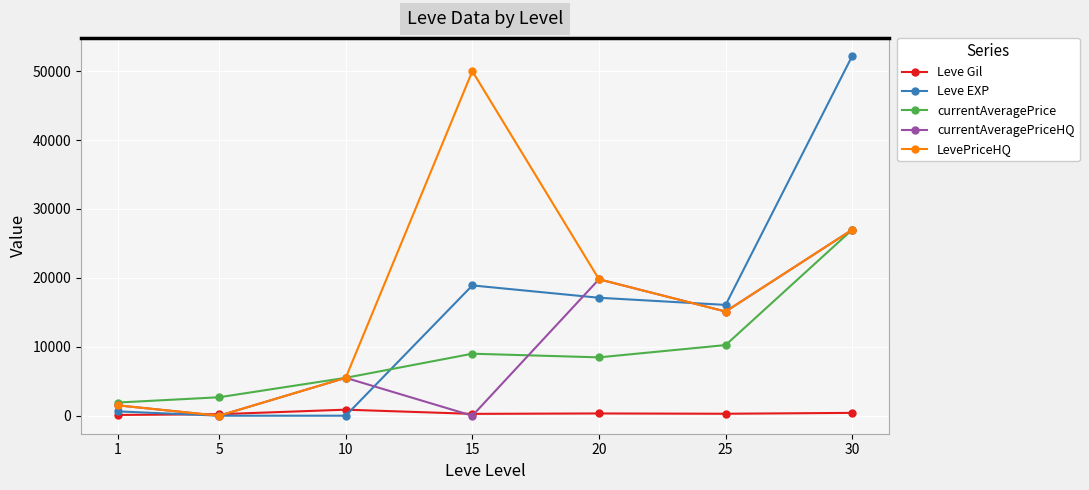

Read the currentAveragePriceHQ value at 10.

5500.0